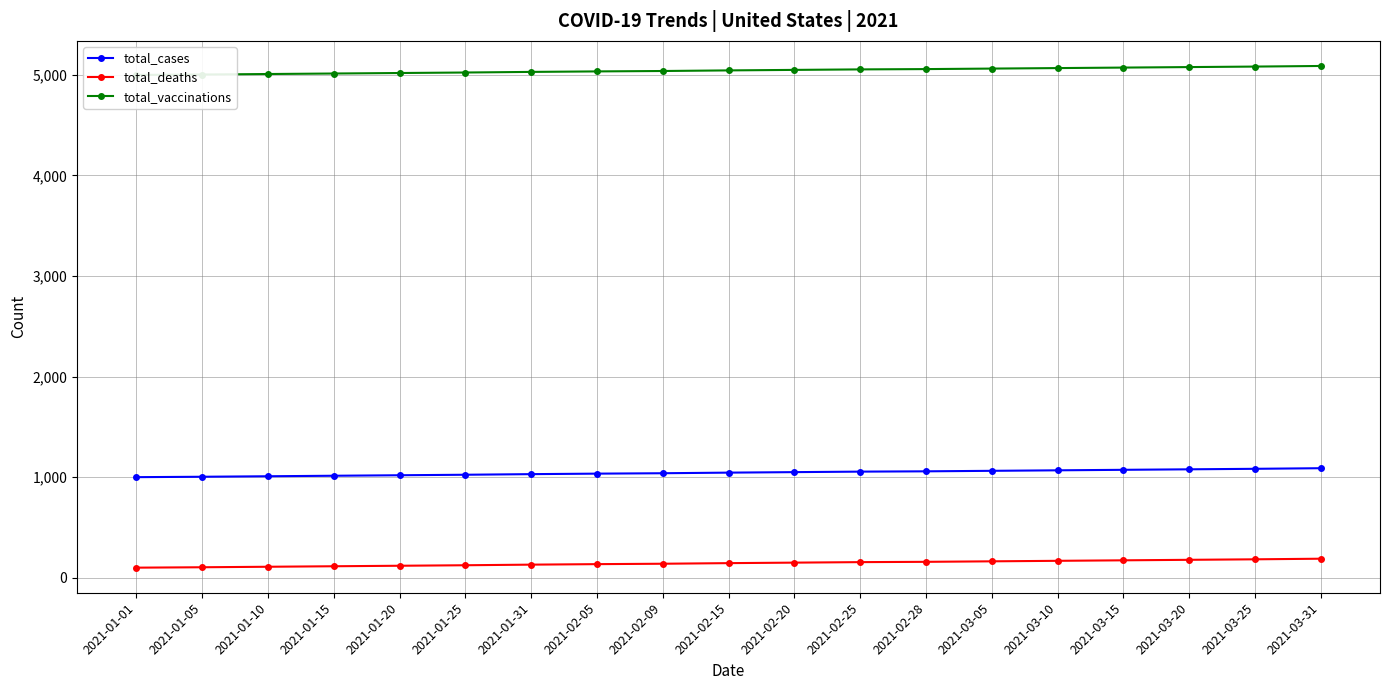

What is the difference between the second highest and second lowest values in the total_cases series?

79